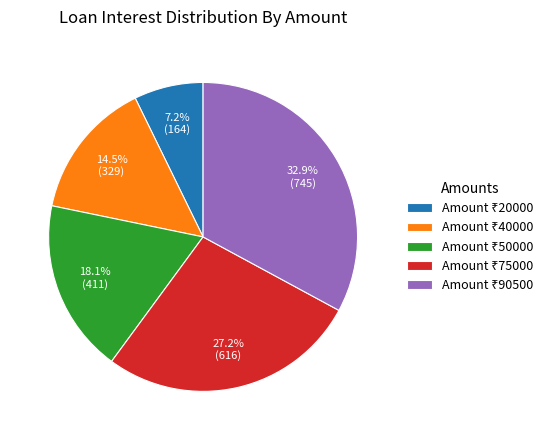

Is there a majority slice in this chart?

No